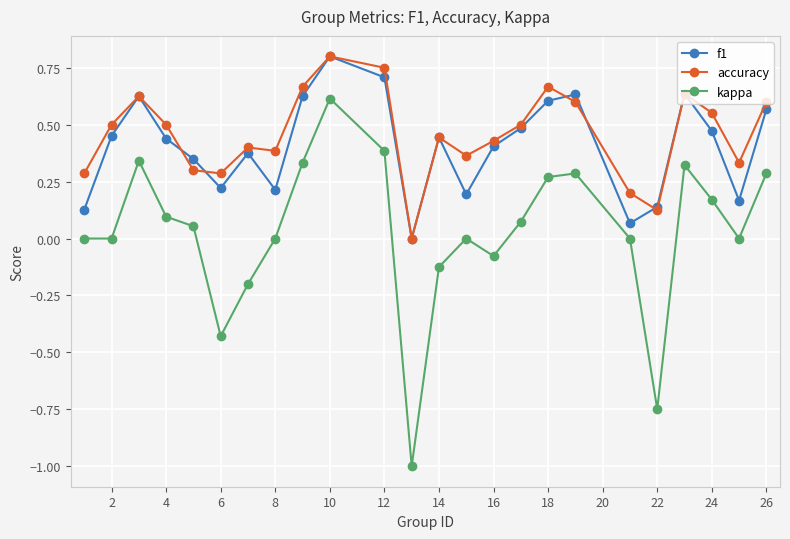

How many accuracy values are between 0 and 1?

24